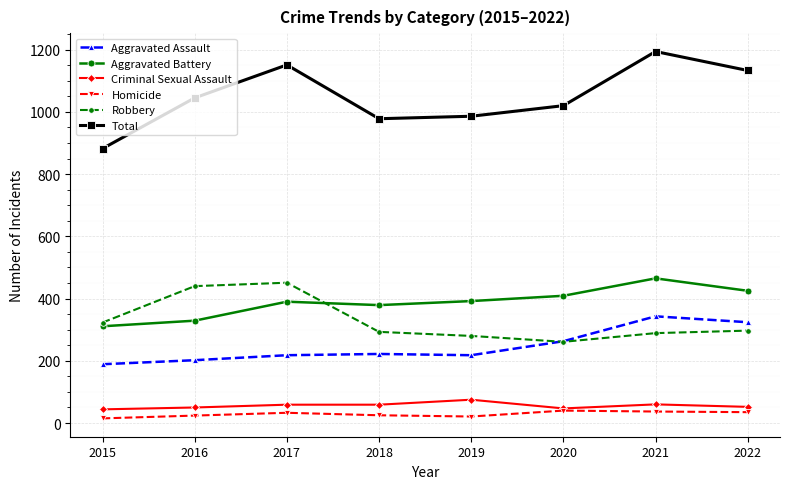

Is the value of Total at 2018 greater than the value of Criminal Sexual Assault at 2019?

Yes